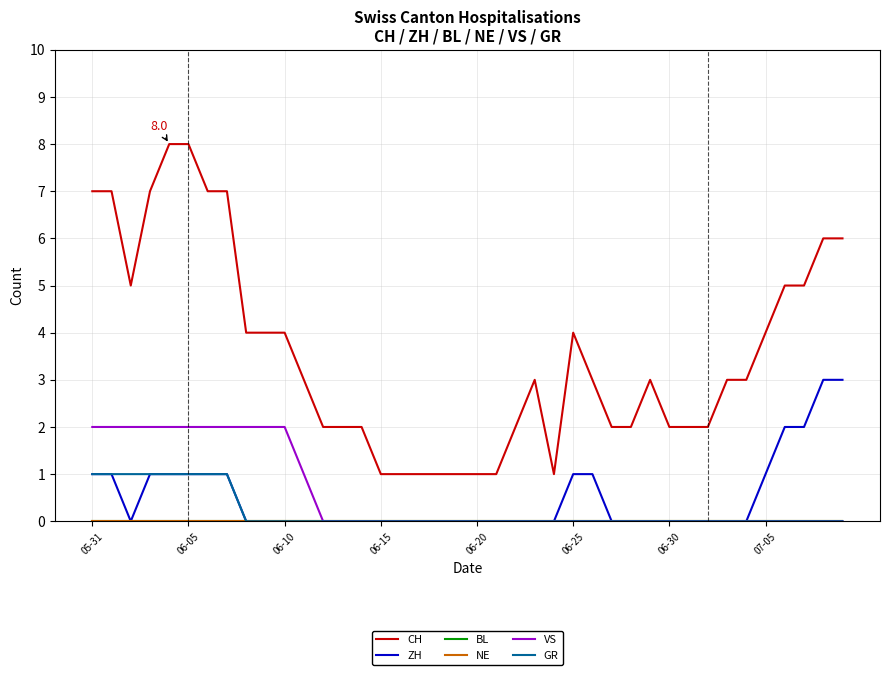

At which label is NE closest to 0?

05-31